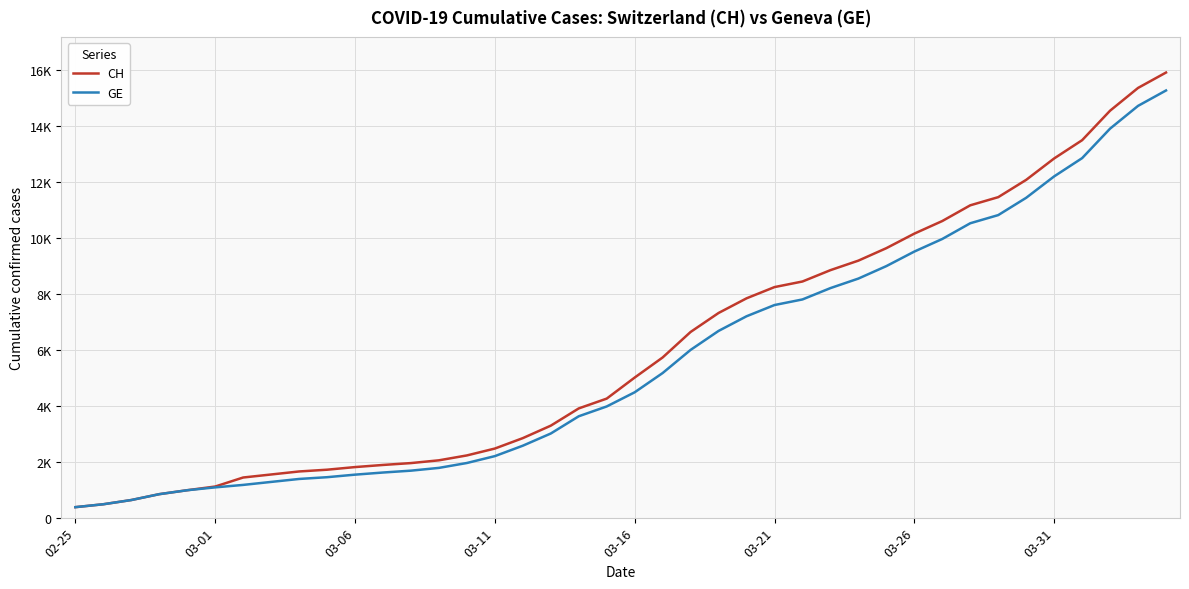

Which series has the largest total across all categories?

CH